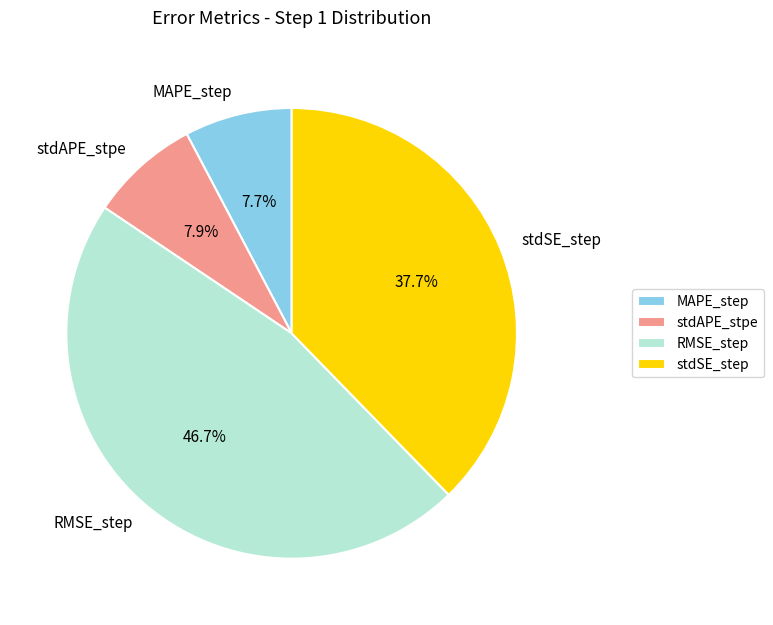

True or false: RMSE_step accounts for 47% of the total.

True